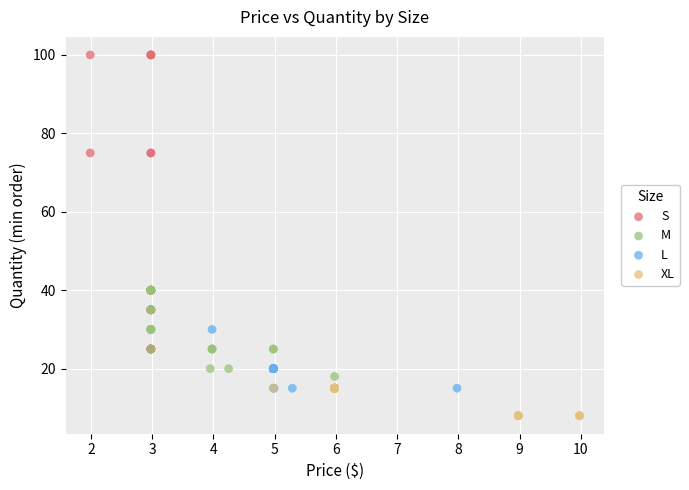

What are all the series names shown in the legend?

S, M, L, XL